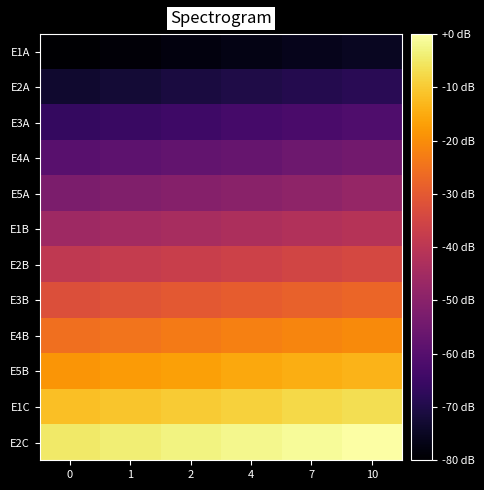

At how many categories does at least one series exceed 23?

6